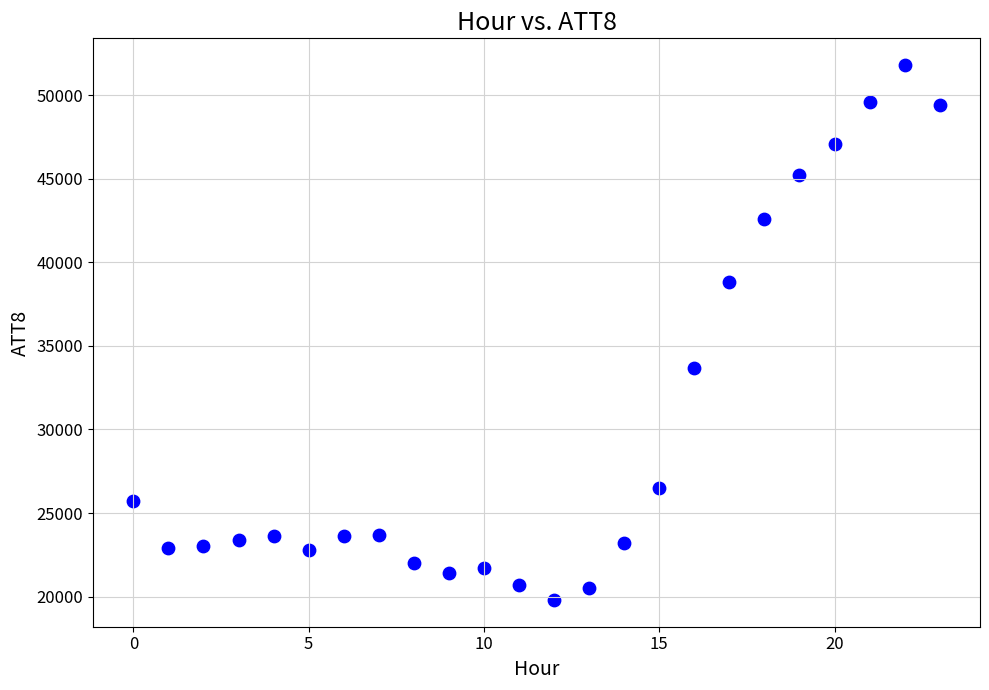

What Y value in the scatter plot is closest to 35800?

33700